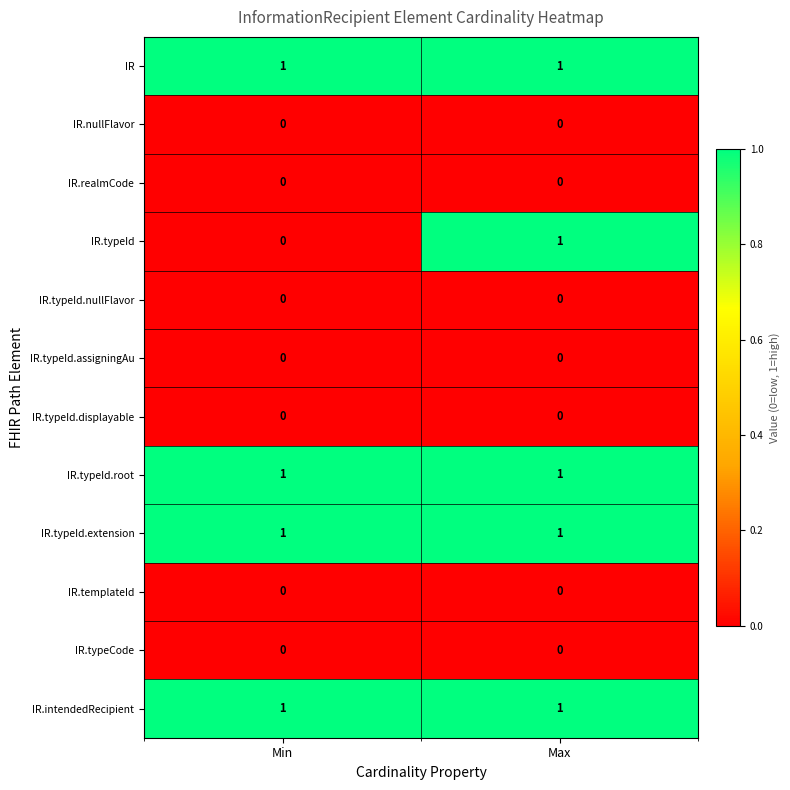

At which category is the sum across all series the highest?

Max